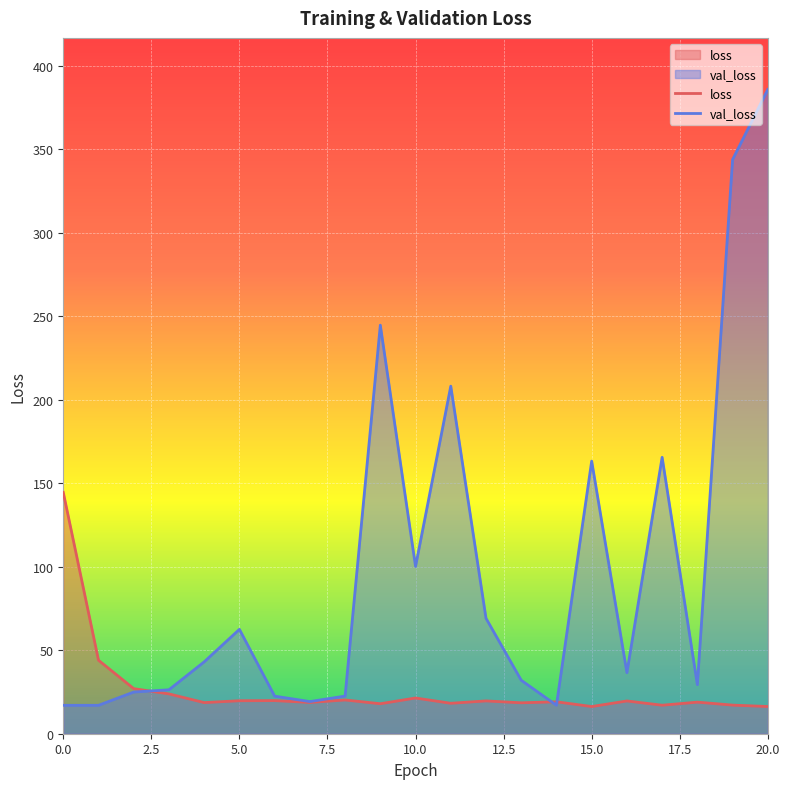

How many interior local peaks does the val_loss series have?

5